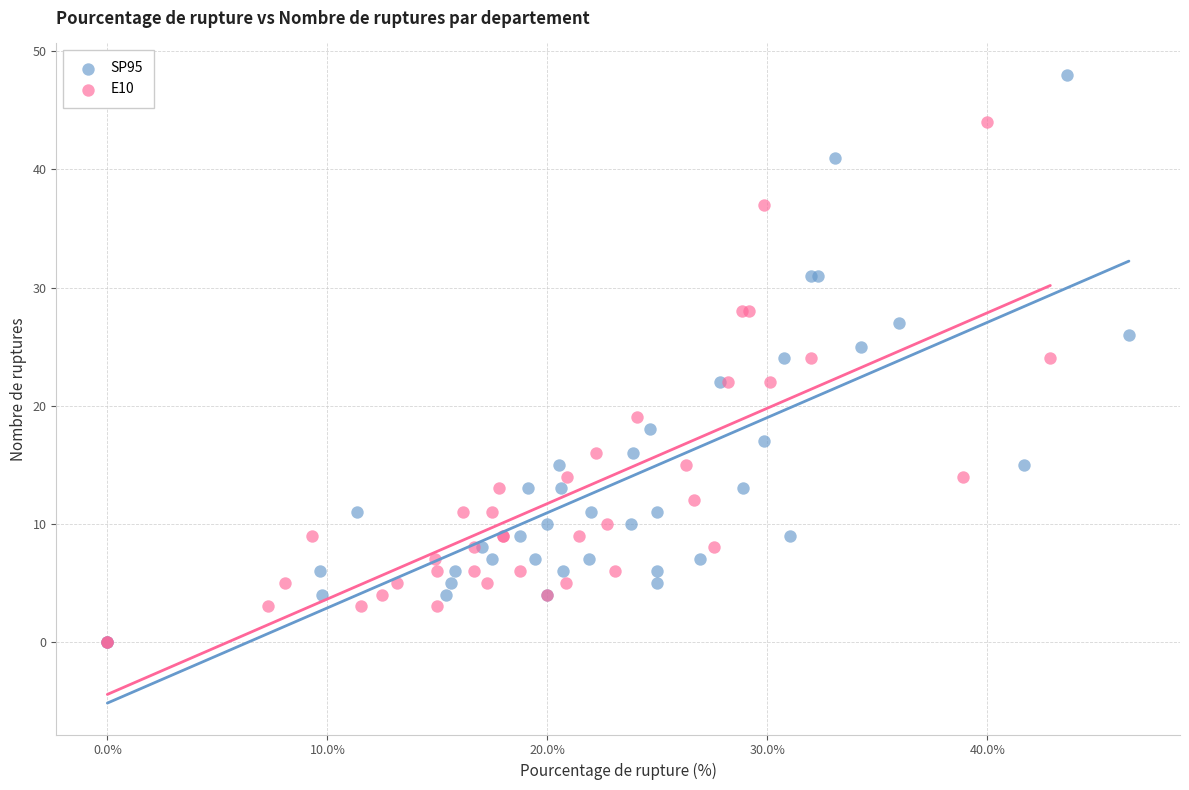

Which series has the widest spread of Y values?

SP95